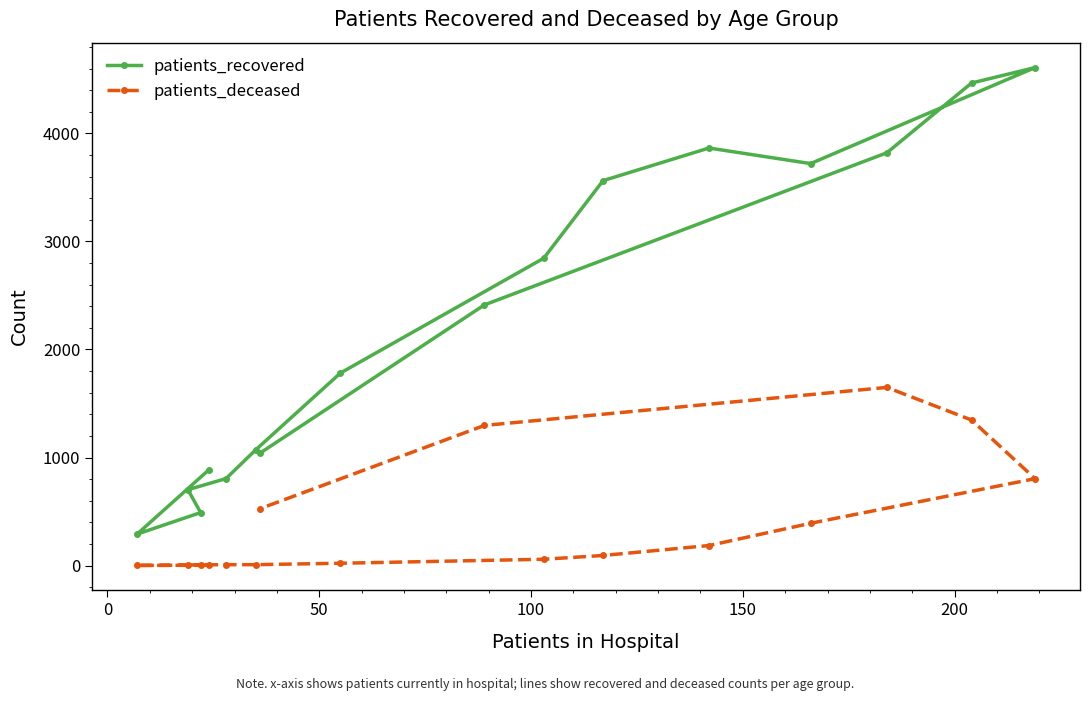

True or false: patients_recovered and patients_deceased intersect in this chart.

False